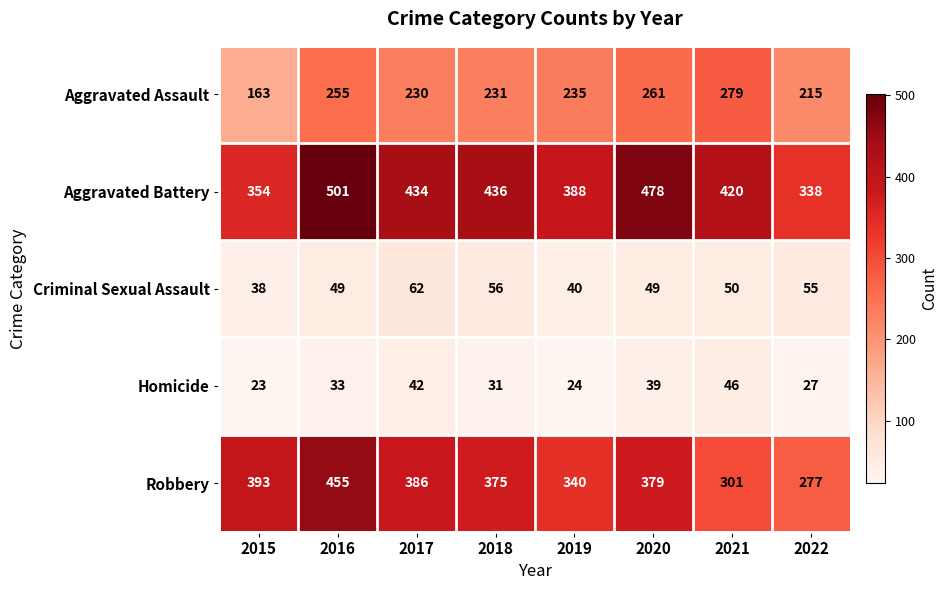

List the labels in order of Robbery value, largest first.

2016, 2015, 2017, 2020, 2018, 2019, 2021, 2022